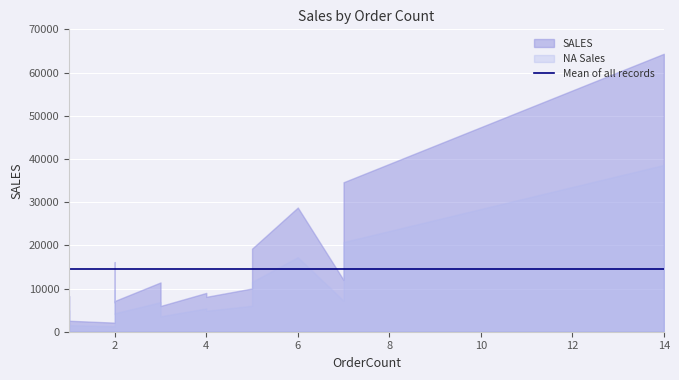

What is the value of the OrderCount_line point at the 17th from the left?

19228.4